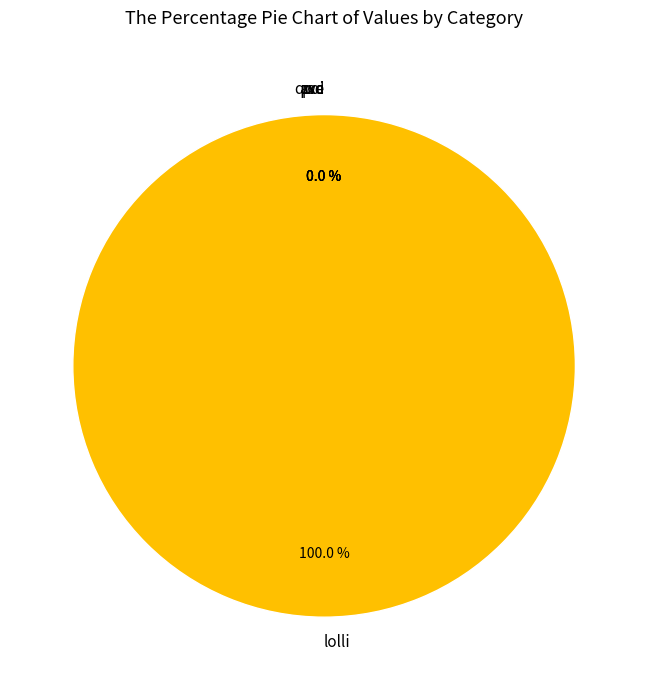

To the nearest percent, what is the difference between the largest and smallest slice percentages?

100%